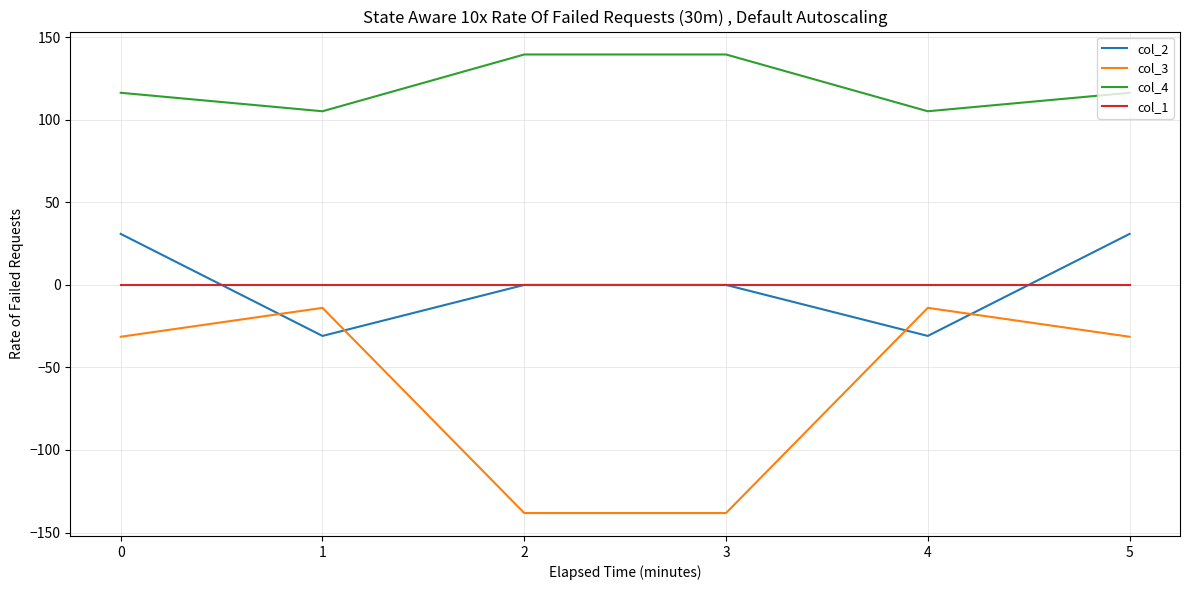

True or false: col_2 and col_3 cross at least once.

True